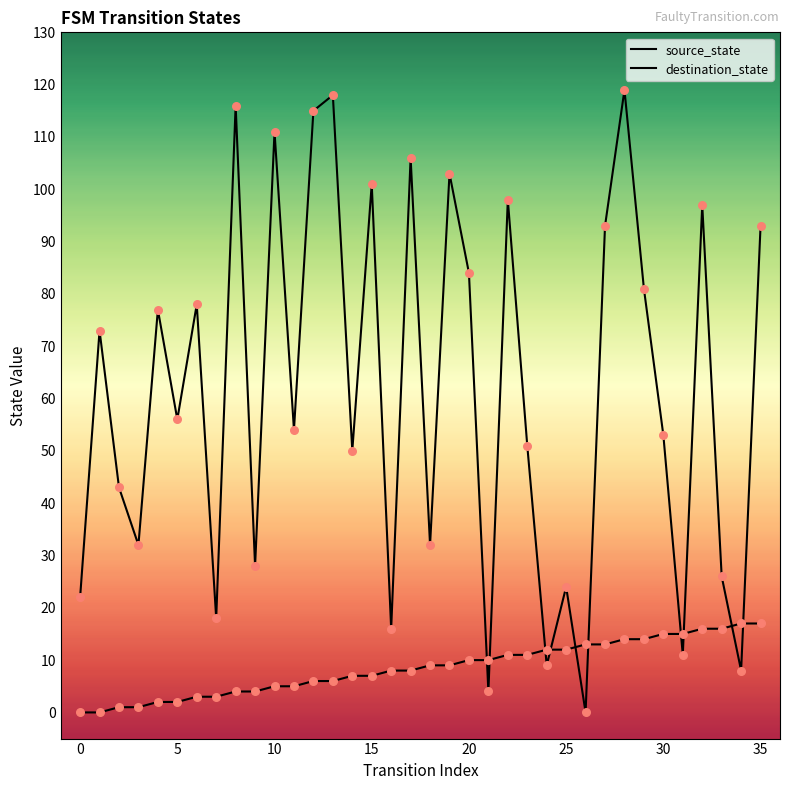

Is the value of source_state at 30 greater than the value of destination_state at 10?

No